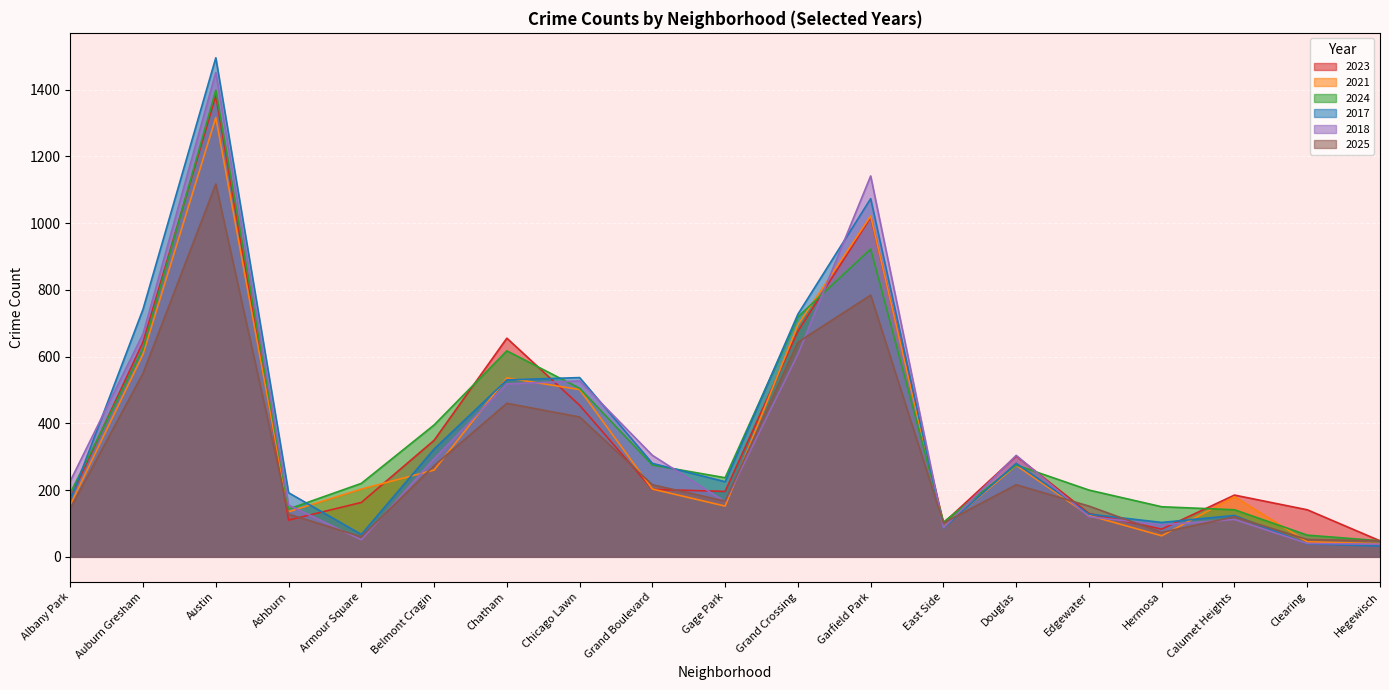

Between Grand Boulevard and Grand Crossing, which series saw the biggest shift?

2021